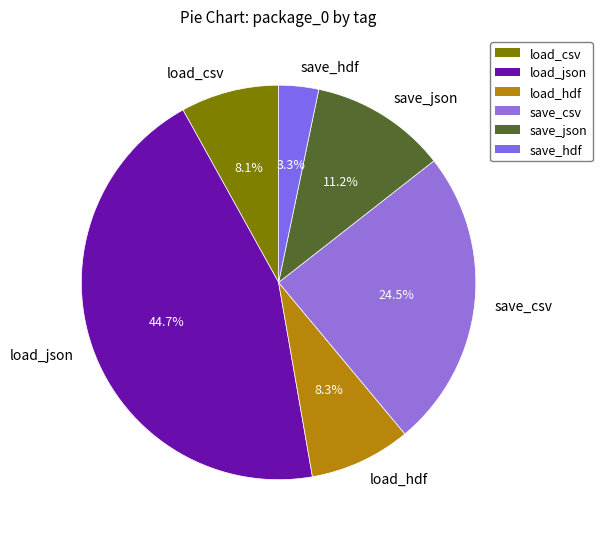

What is the ratio of the value at load_hdf to the value at save_json?

0.7